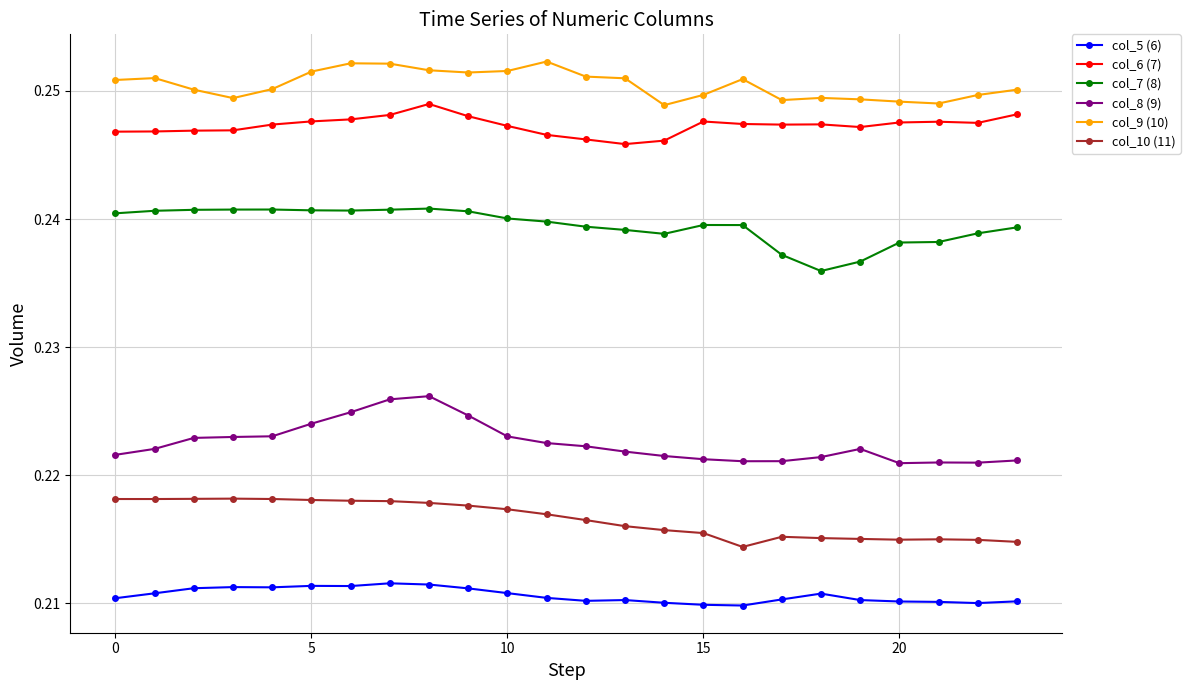

What are all the series names shown in the legend?

col_5 (6), col_6 (7), col_7 (8), col_8 (9), col_9 (10), col_10 (11)